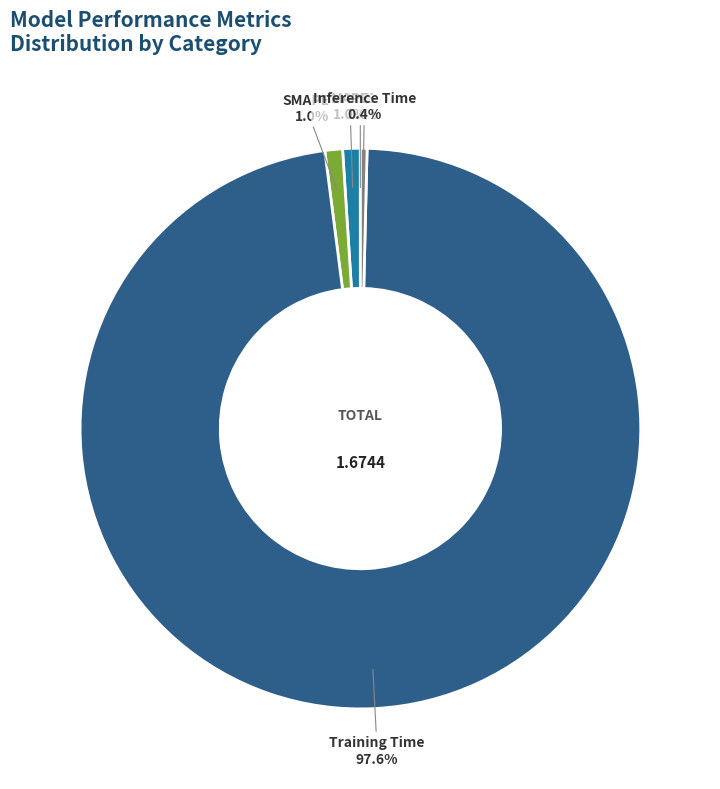

Does any single category account for the majority?

Yes